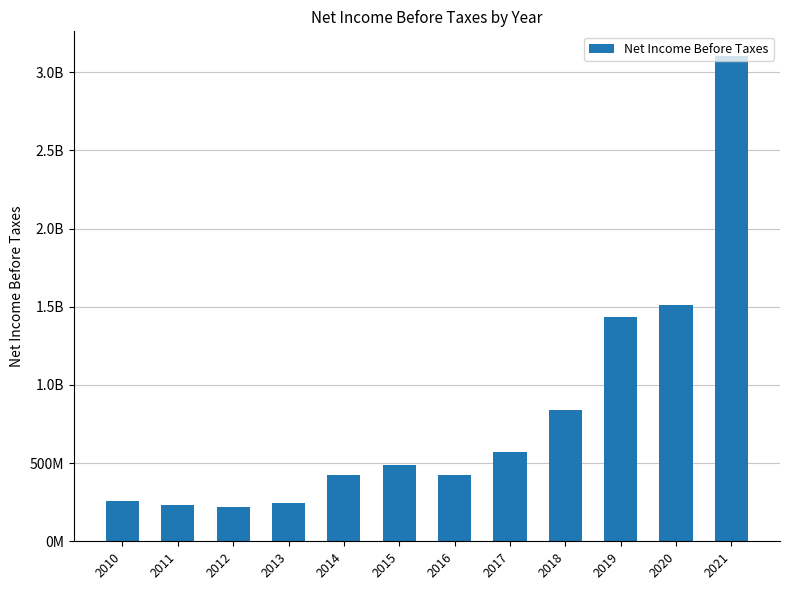

Reading left to right, what are all the values shown in this chart?

256221000	230256000	221191000	245927000	427009000	489406000	421325000	568475000	841802000	1431635000	1511388000	3106517000